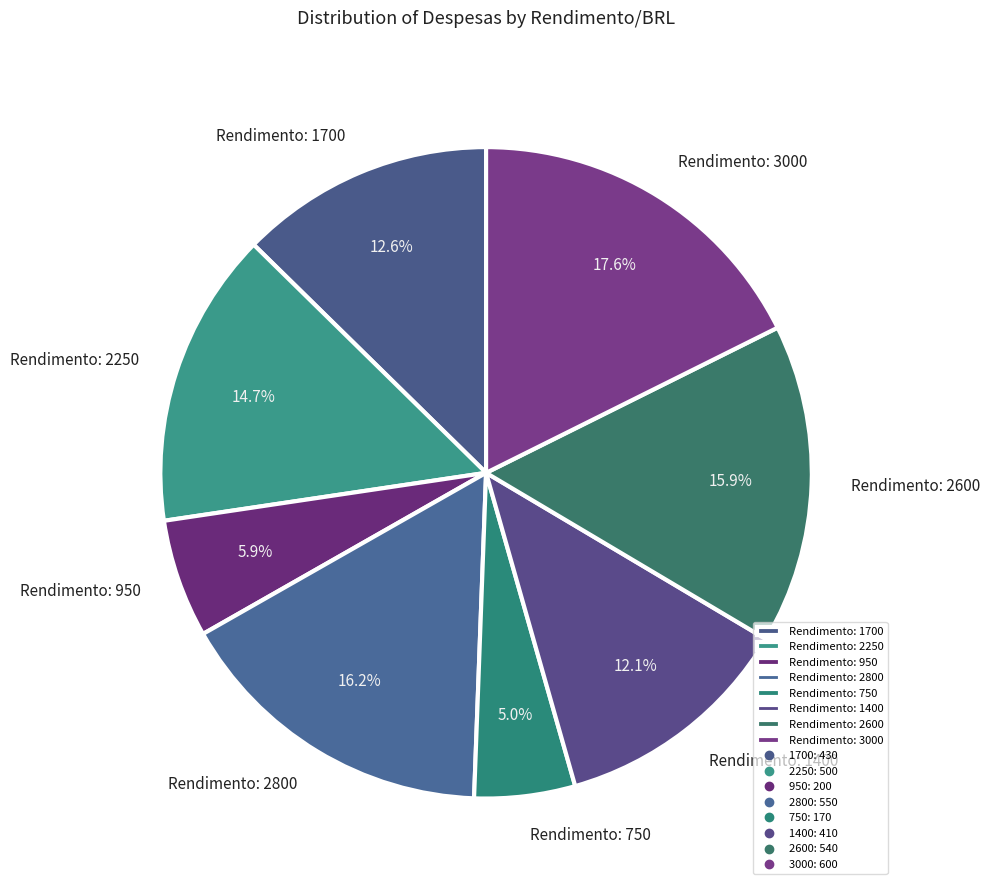

Which category has the smallest portion of the pie?

Rendimento: 750